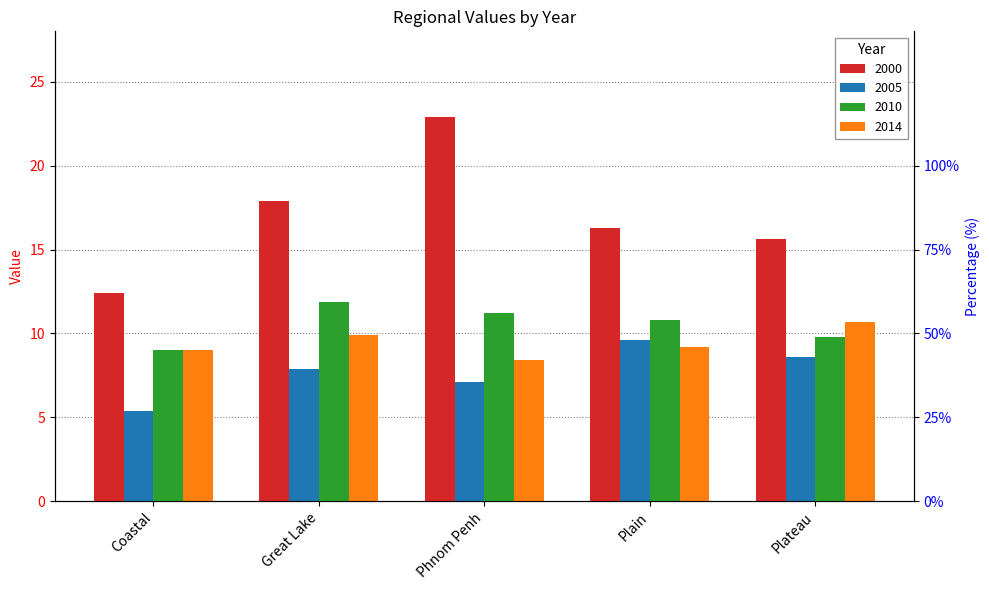

The value of 2010 at Plain is 6.7. True or false?

False